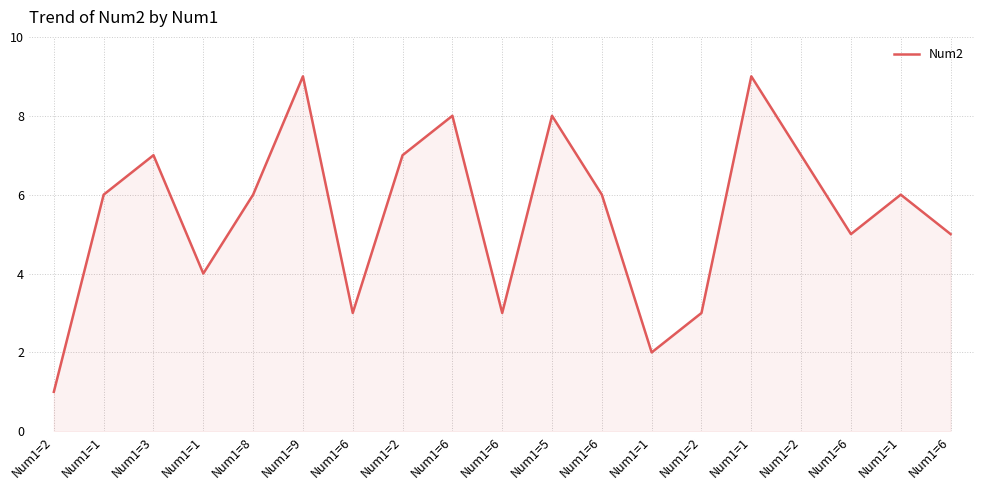

How many lines are shown in the chart?

1